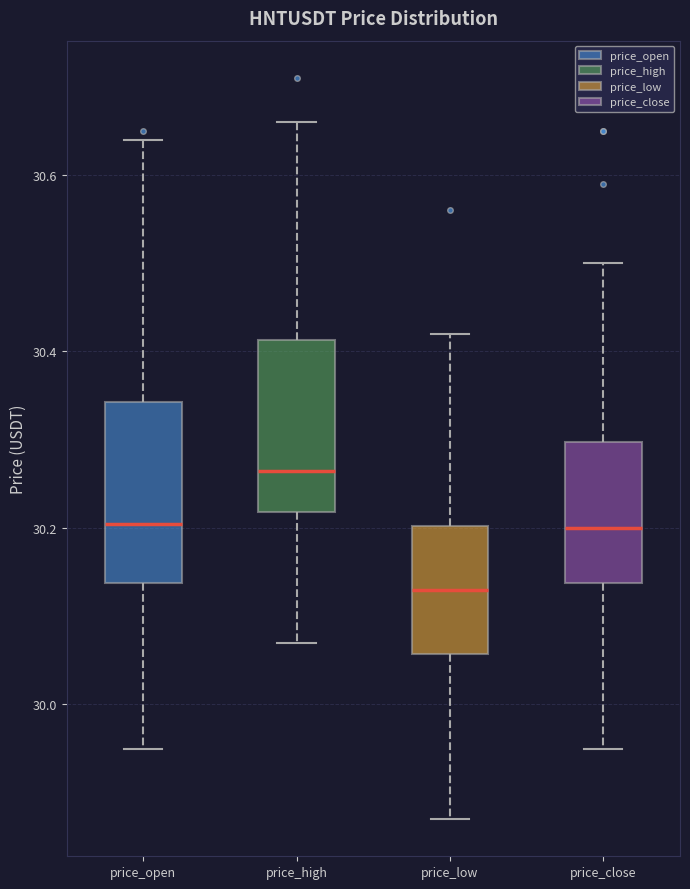

Reading left to right, read every box against the y-axis: the position of its median line, the range the box covers, and the ends of its whiskers. The values are not printed on the chart, so give them approximately, as read against the axis.

price_open: median 30.20, box 30.14 to 30.34, whiskers 29.96 to 30.64
price_high: median 30.26, box 30.22 to 30.42, whiskers 30.08 to 30.66
price_low: median 30.14, box 30.06 to 30.20, whiskers 29.88 to 30.42
price_close: median 30.20, box 30.14 to 30.30, whiskers 29.96 to 30.50